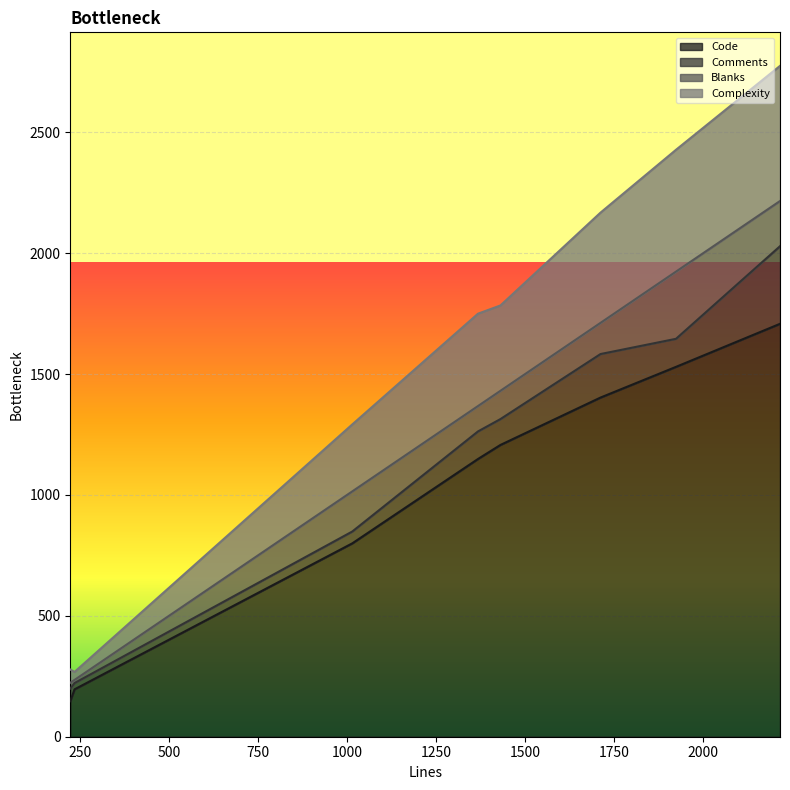

Which label corresponds to the largest value in the chart?

2216